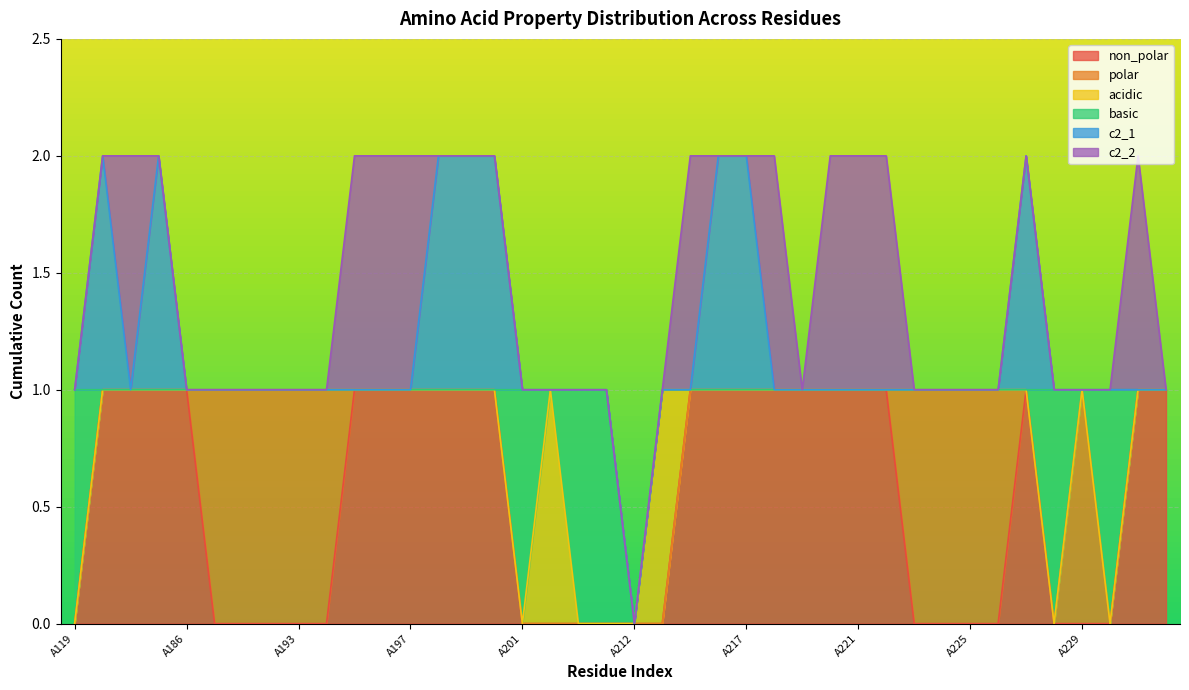

What is the maximum value for non_polar?

1